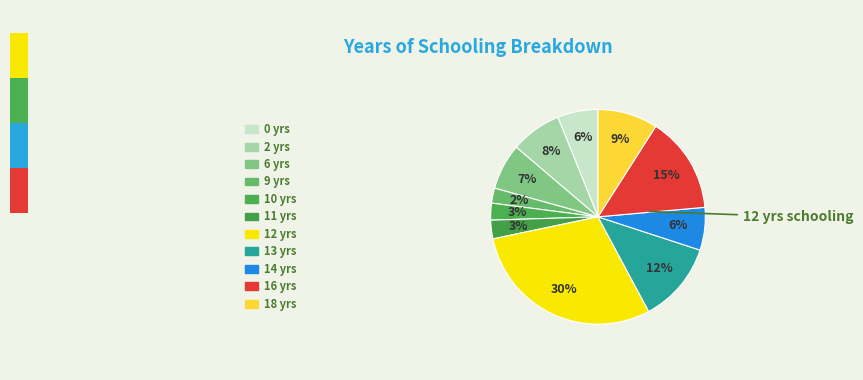

Which slice is the smallest?

9